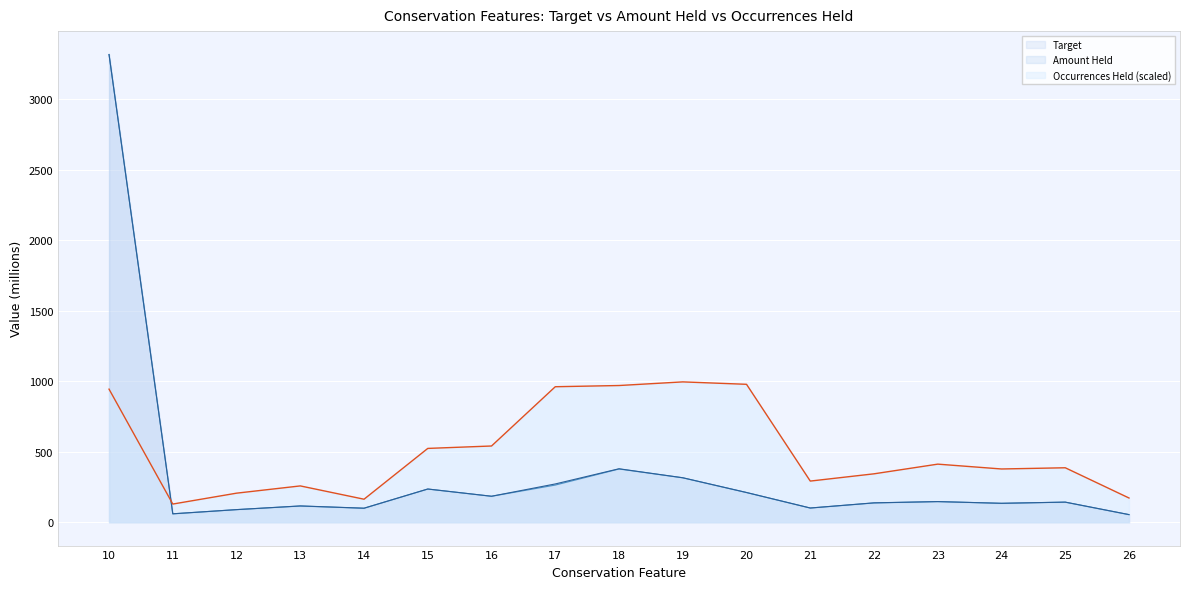

What is the difference between the highest and lowest values at 13?

142.6